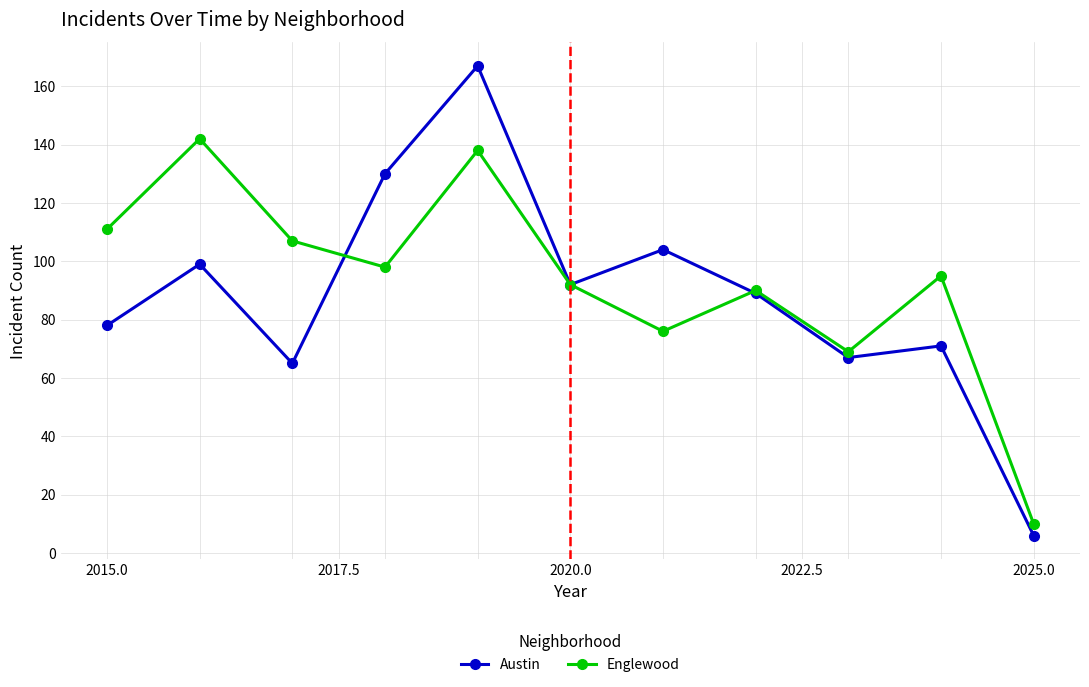

What is the maximum value for Englewood?

142